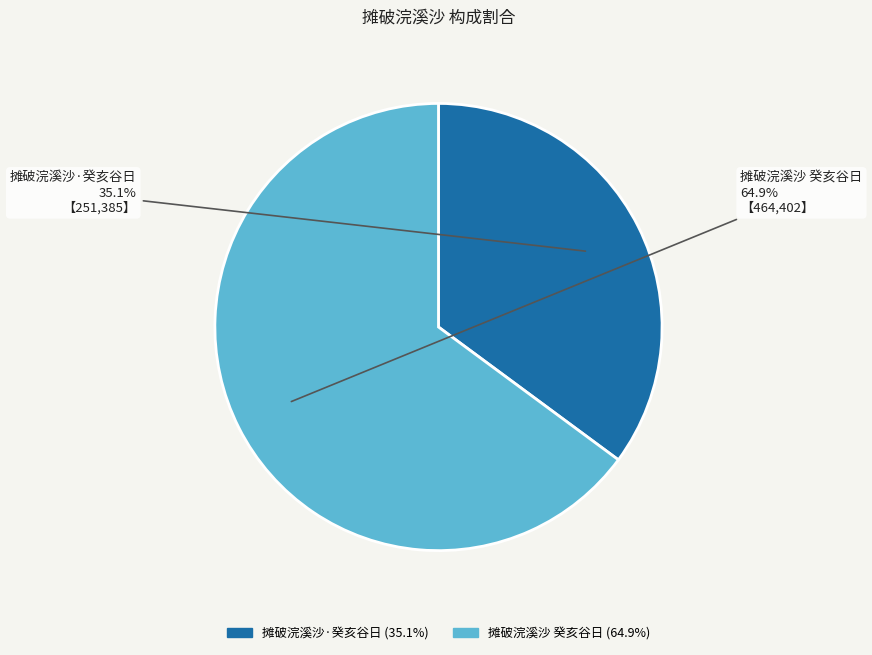

Rank the categories by value from highest to lowest.

摊破浣溪沙 癸亥谷日, 摊破浣溪沙·癸亥谷日